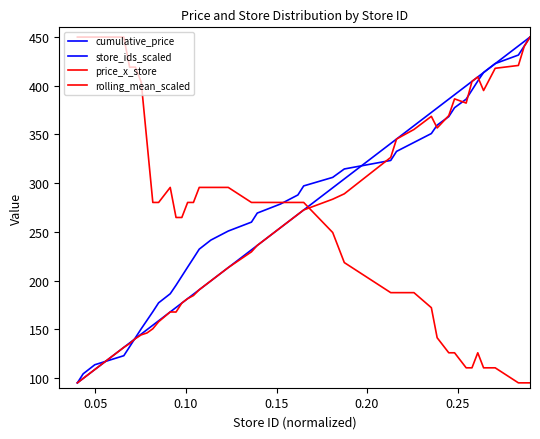

Does the chart have visible grid lines?

No